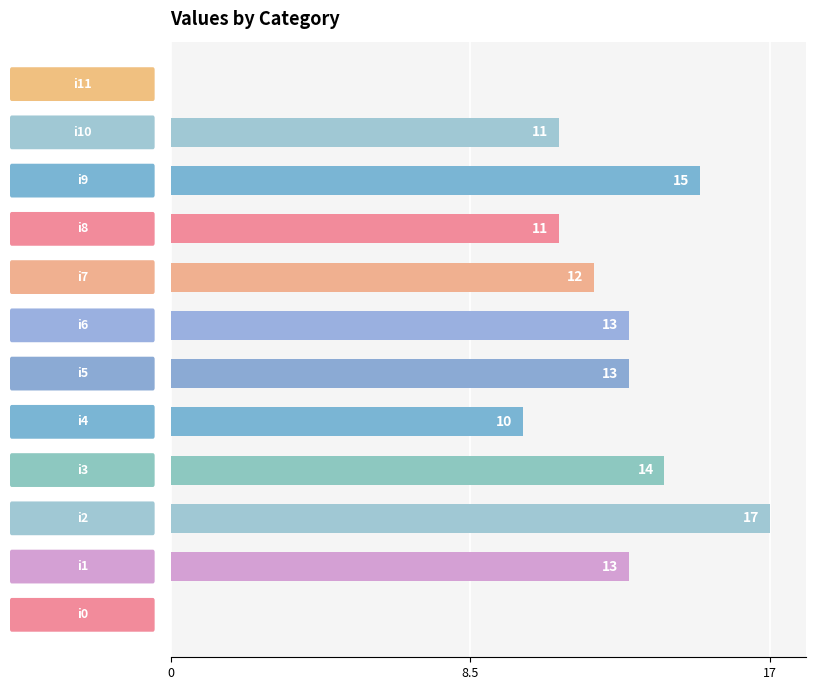

Count the number of categories in the chart.

12